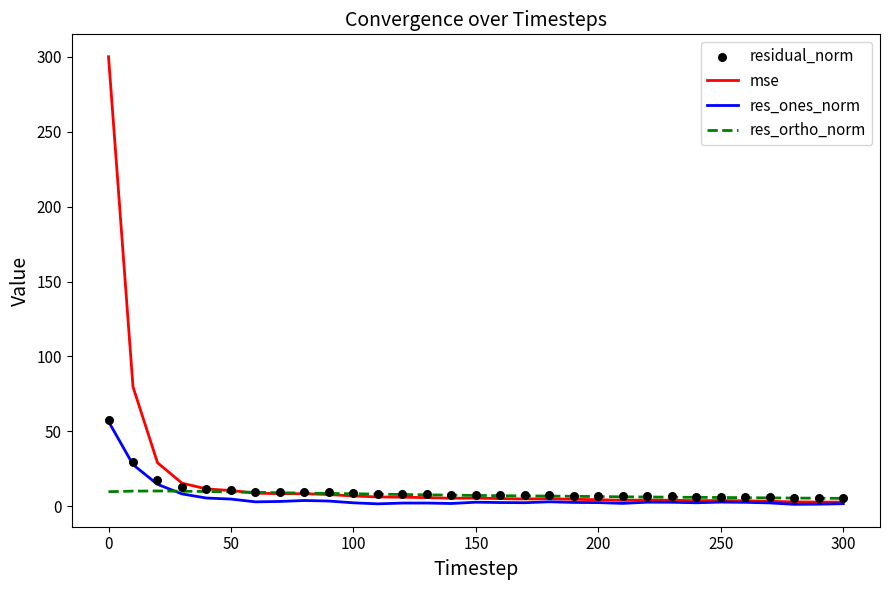

At how many categories does at least one series exceed 105?

1